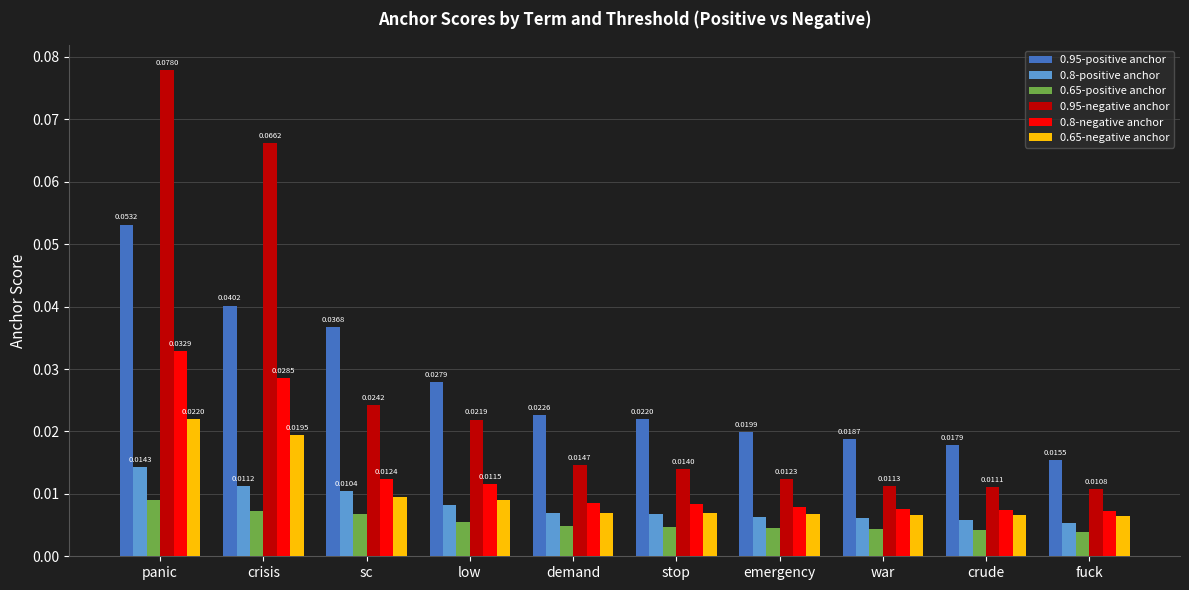

How many bars are there in each group?

6